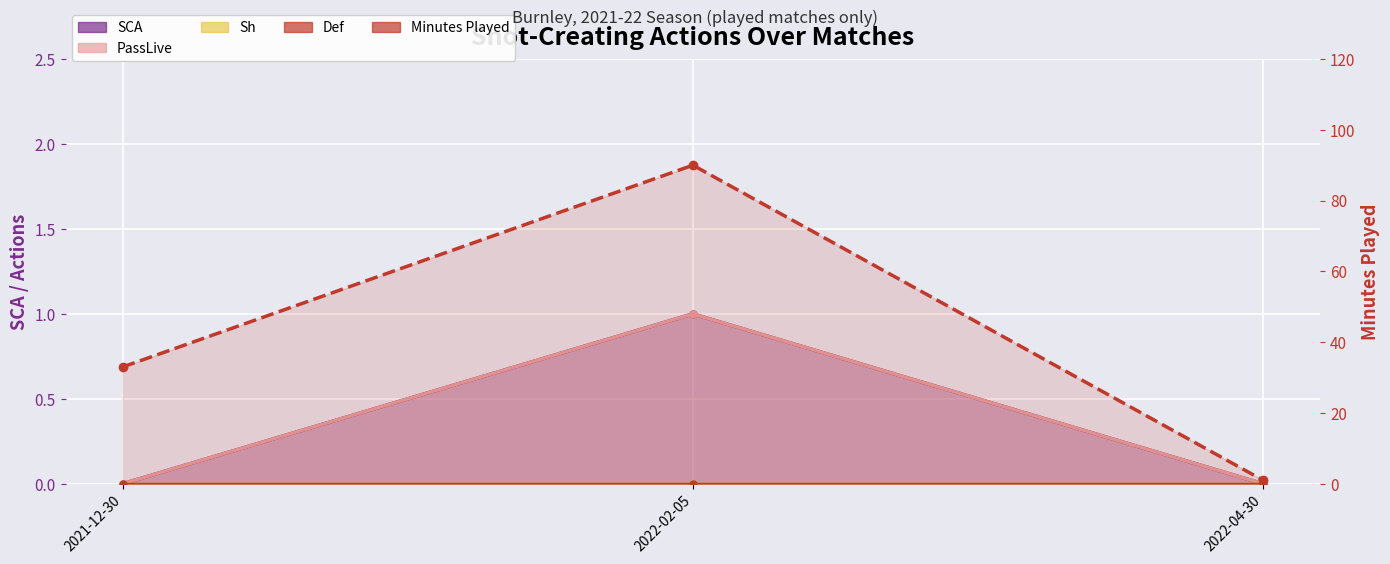

Reading left to right, extract all data points from this chart.

2021-12-30=33	2022-02-05=90	2022-04-30=1